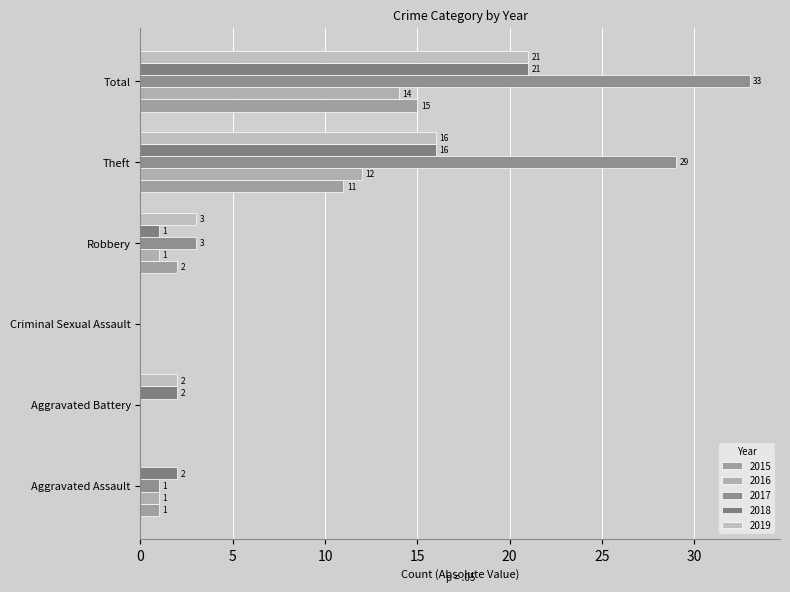

How many data points does each series have?

6